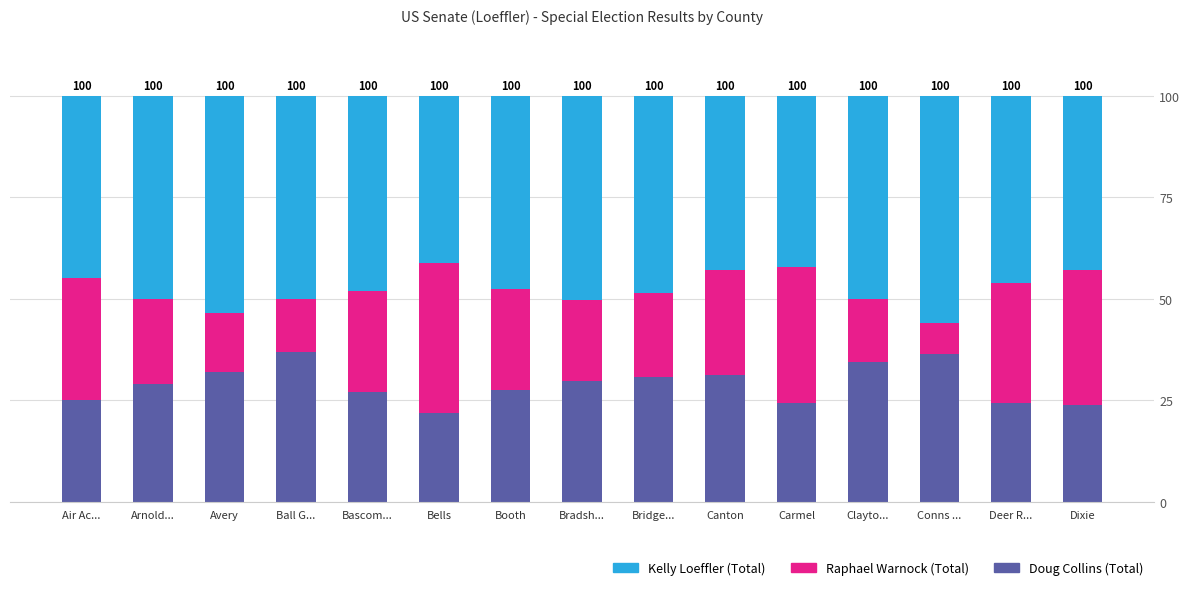

Is it true that Doug Collins (Total) equals 31.2 at Canton?

True